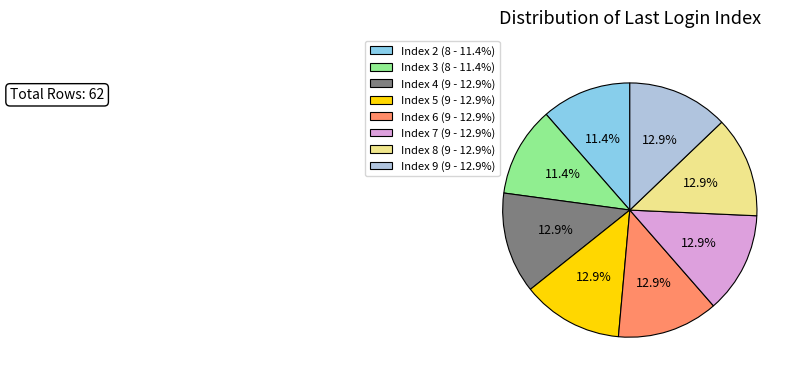

To the nearest percent, what portion does Index 6 represent?

13%